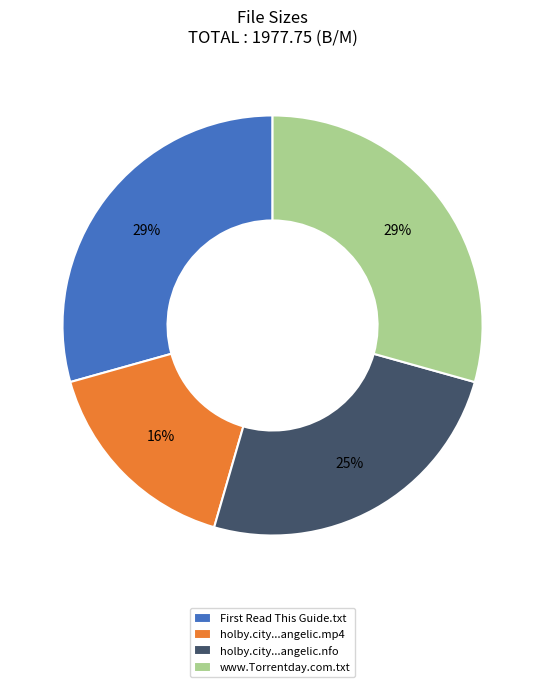

Which category has the smallest portion of the pie?

holby.city...angelic.mp4